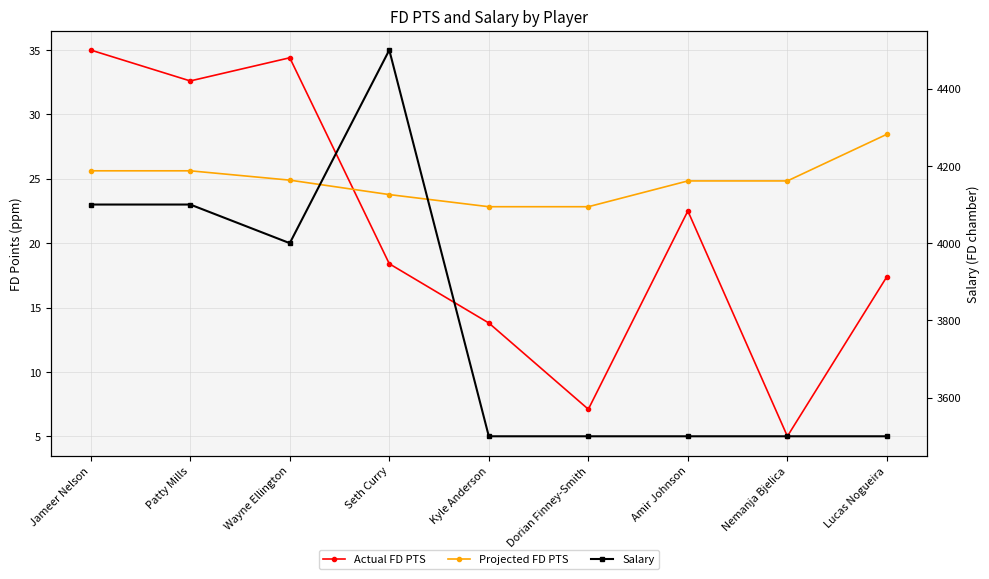

List the series in order of their peak value, lowest first.

Projected FD PTS, Actual FD PTS, Salary